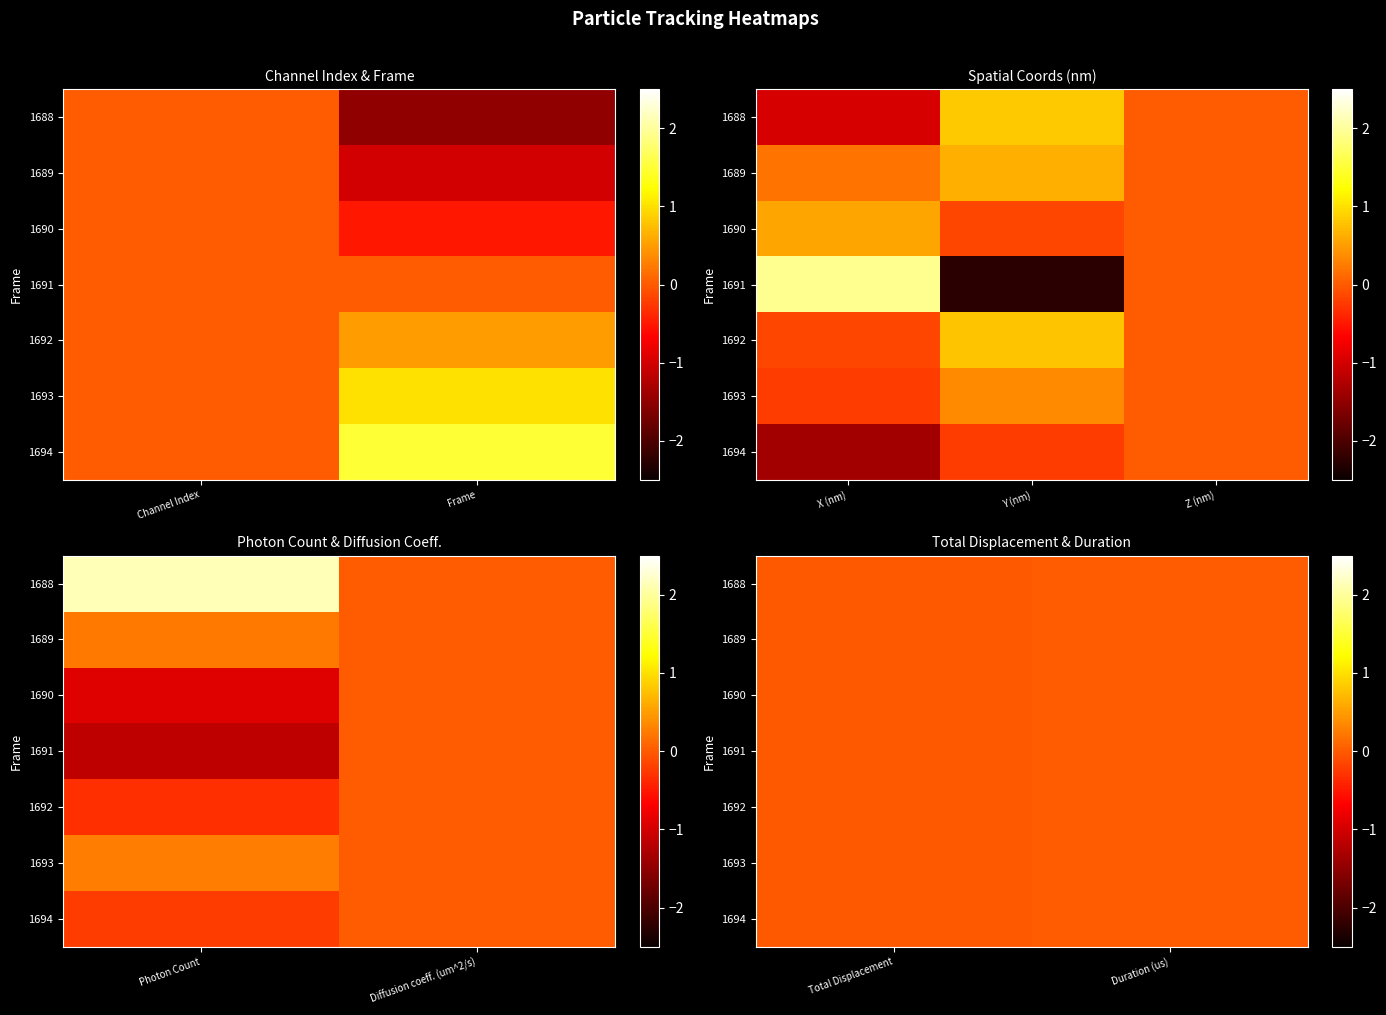

Rank the series by their maximum value, from lowest to highest.

1688, 1689, 1690, 1691, 1692, 1693, 1694